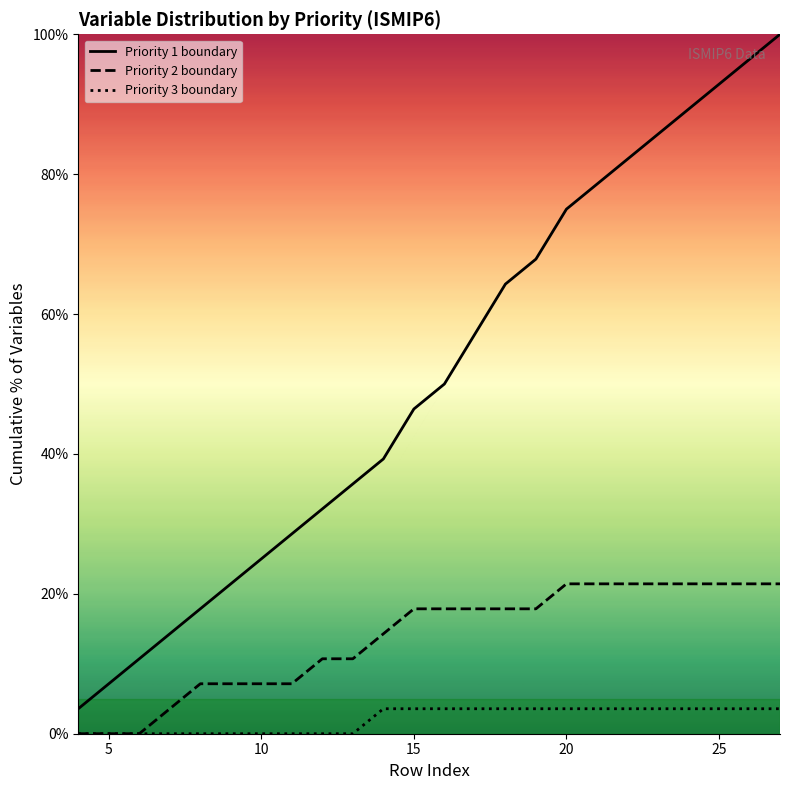

How many lines are shown in the chart?

3